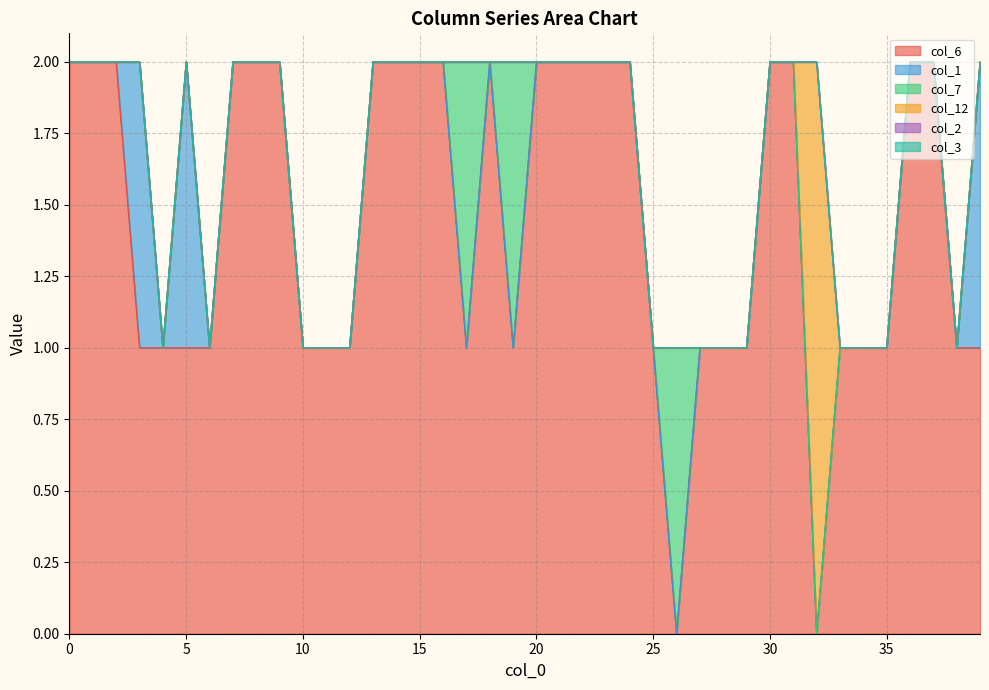

Rank the series by their maximum value, from lowest to highest.

col_2, col_3, col_1, col_7, col_6, col_12